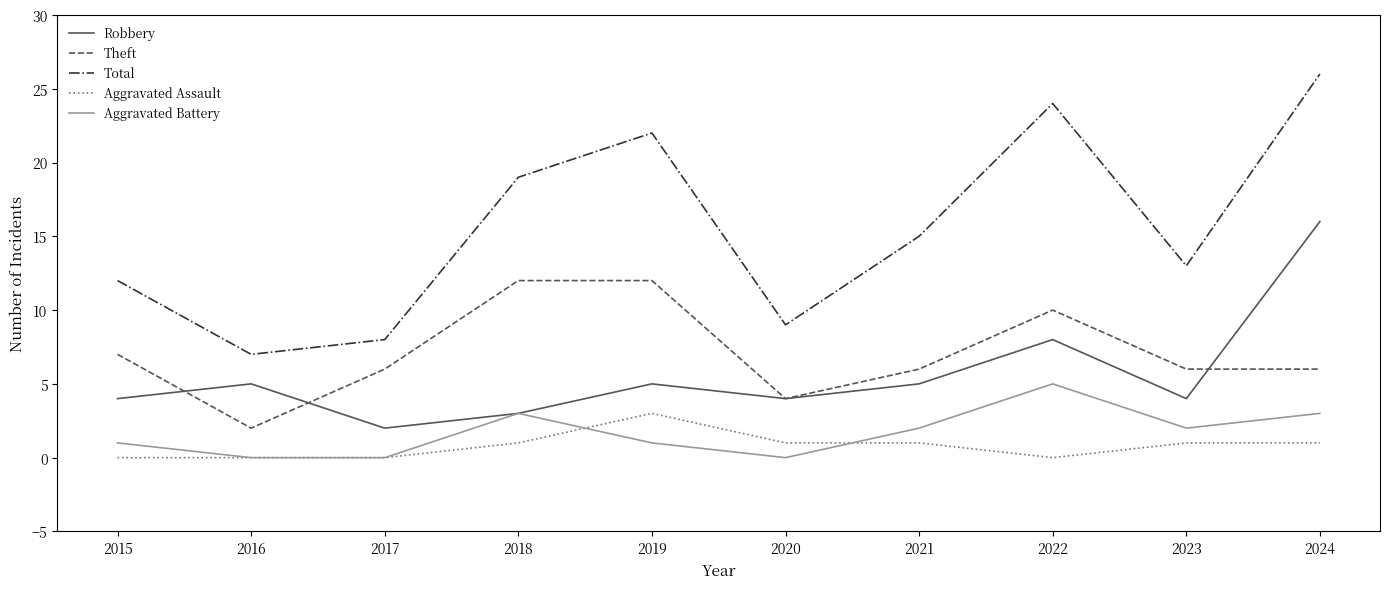

True or false: Aggravated Battery has more than 2 interior local peaks.

False